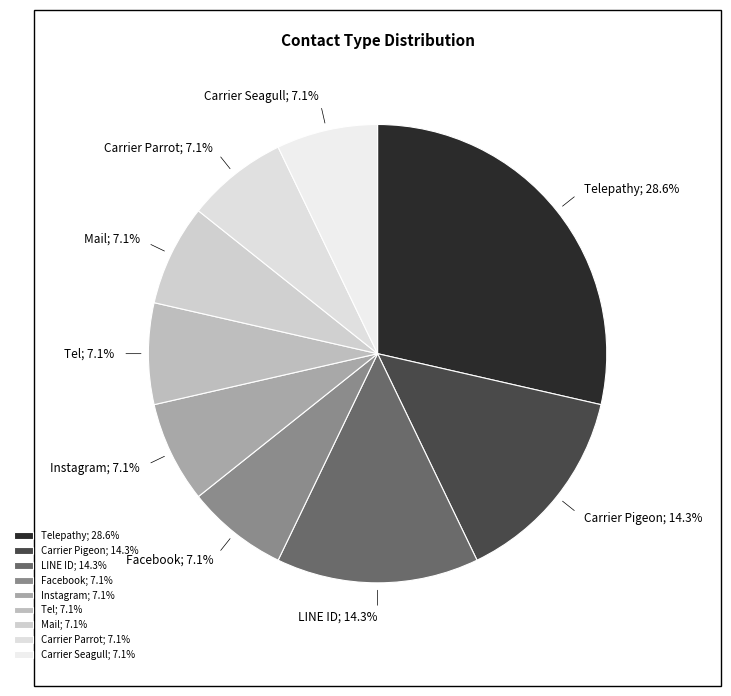

What is the ratio of the value at Instagram; 7.1% to the value at Carrier Pigeon; 14.3%?

0.5